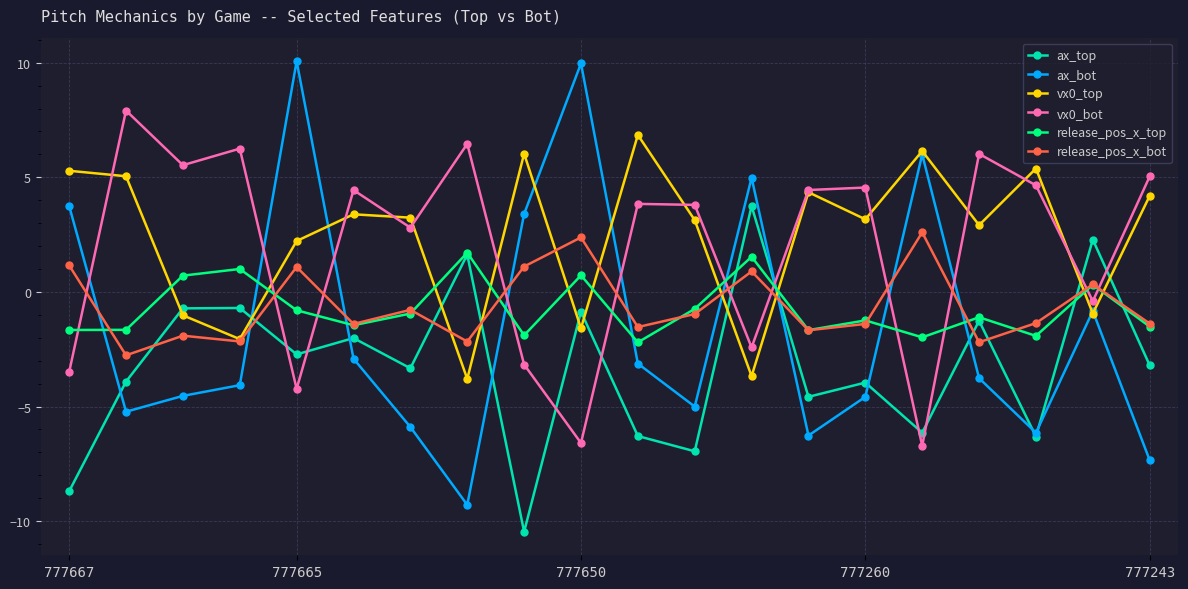

What is the value of the vx0_top point at the 15th from the left?

3.2